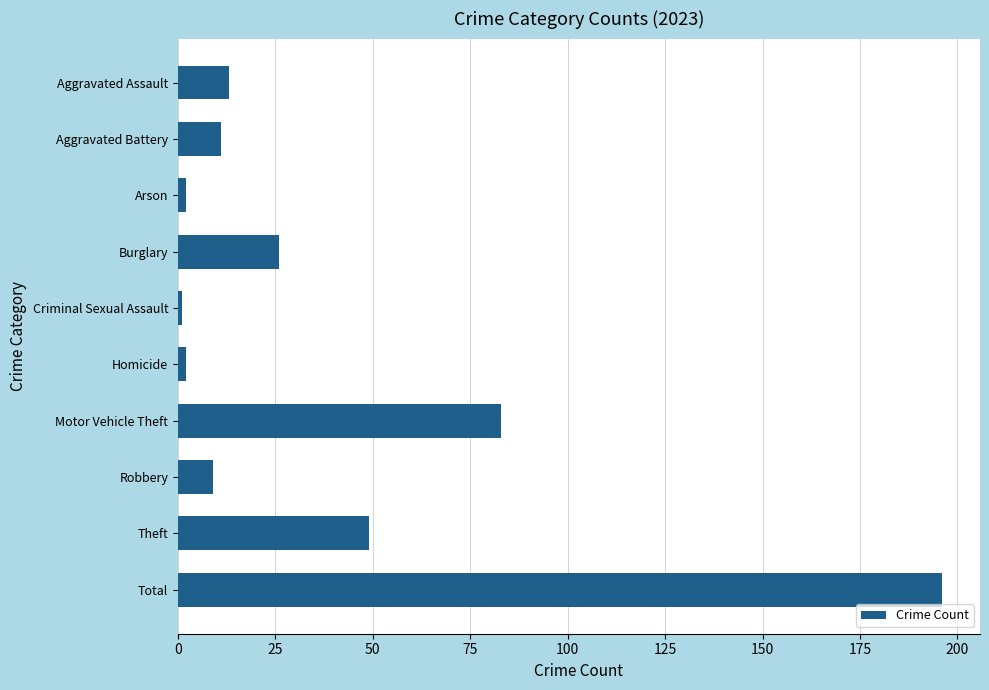

Reading bottom to top, transcribe all the data shown in this chart.

196	49	9	83	2	1	26	2	11	13